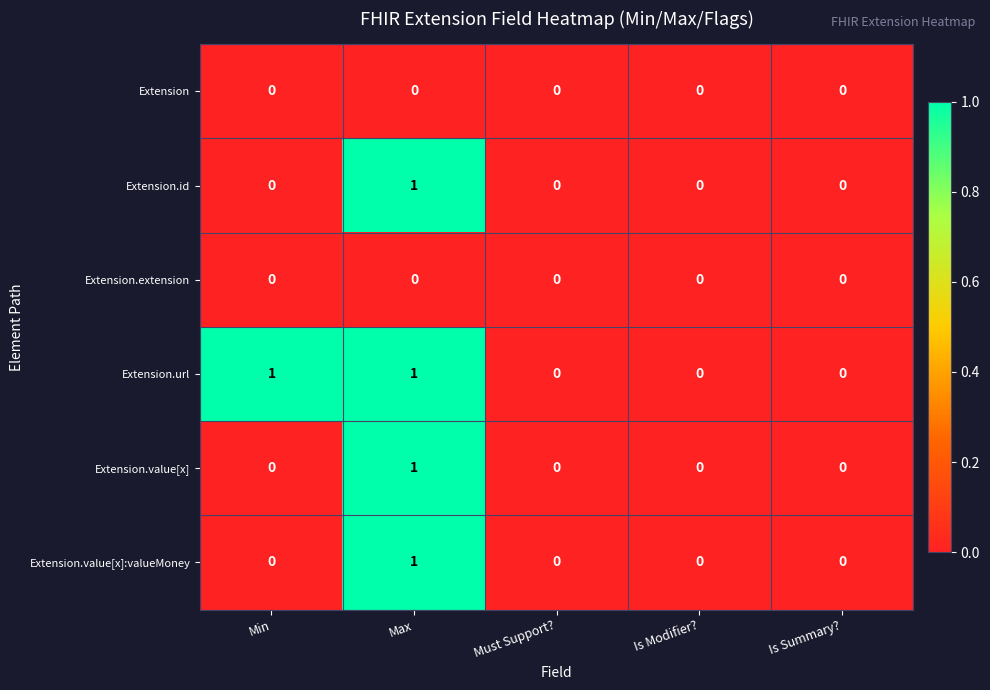

How many Extension.id values are between 0 and 1?

5